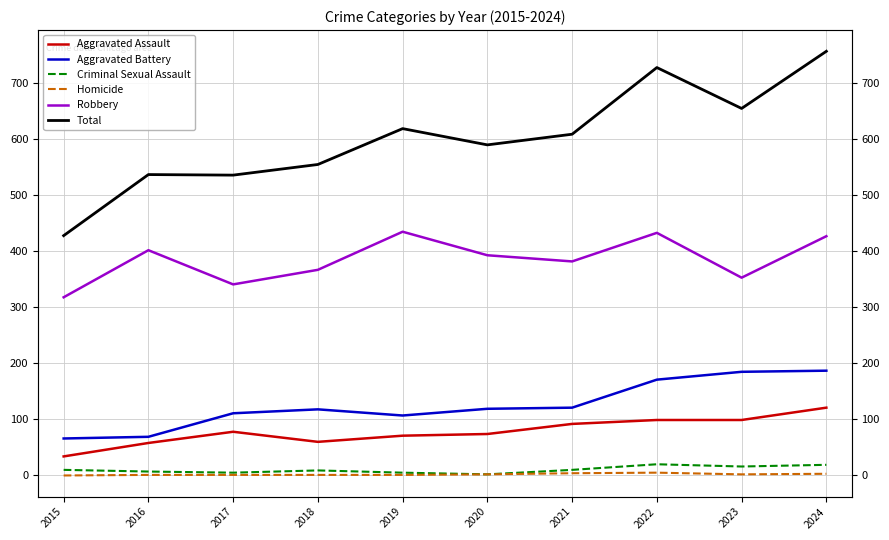

What is the difference between the second highest and second lowest values in the Homicide series?

3